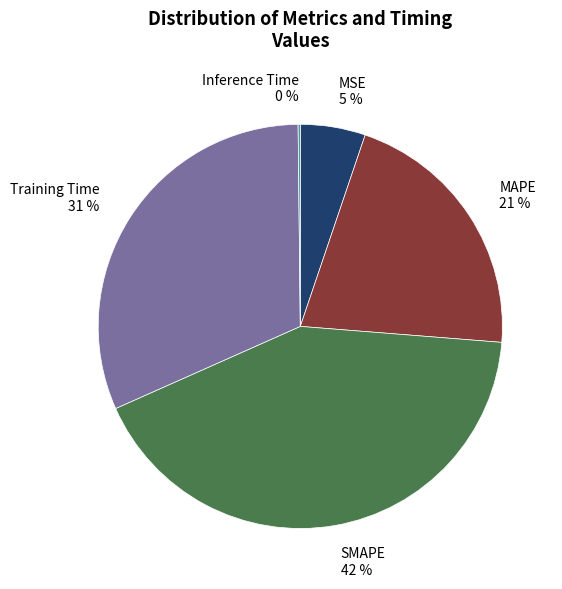

Is MAPE 21 % the majority of the pie?

No